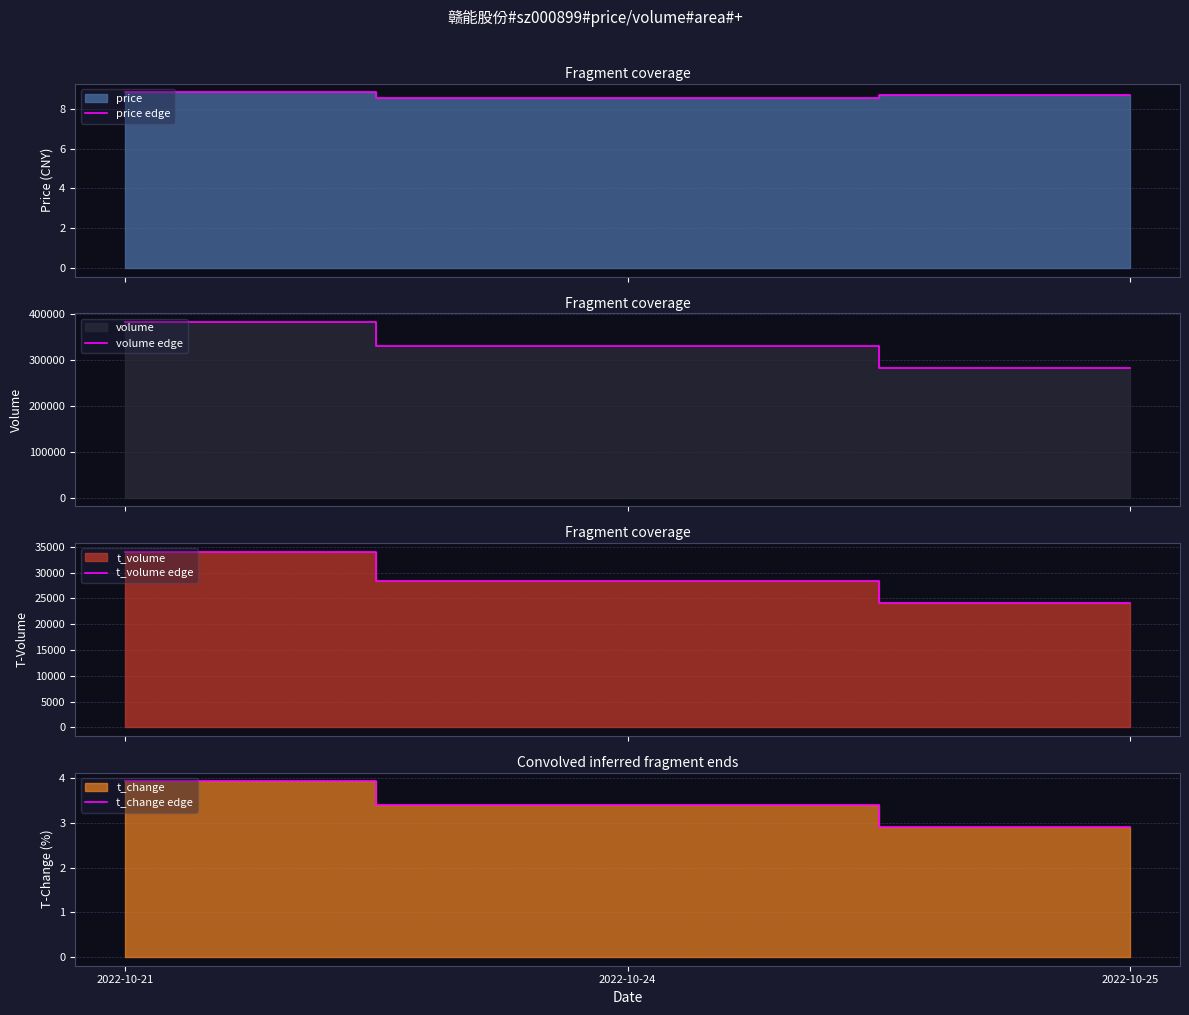

What is the minimum value shown in the chart?

2.9